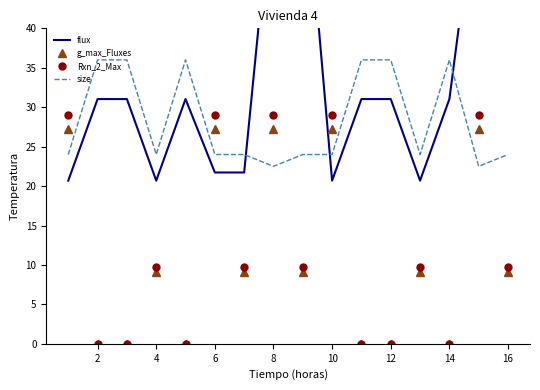

List the series in order of their peak value, lowest first.

g_max_Fluxes, Rxn_2_Max, size, flux